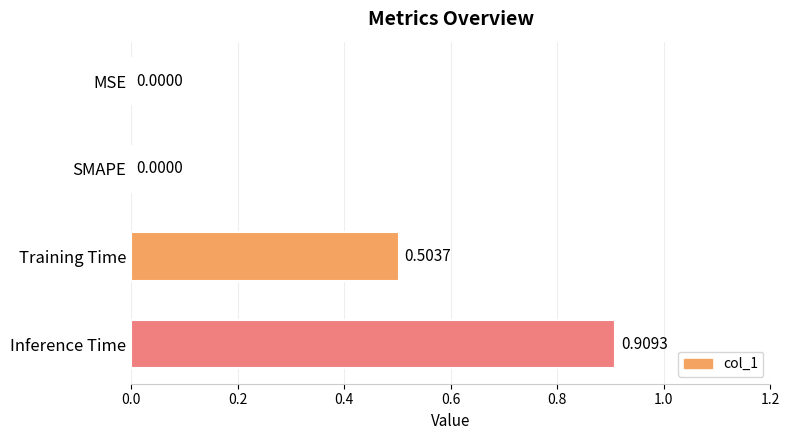

Which has a higher value, Training Time or SMAPE?

Training Time